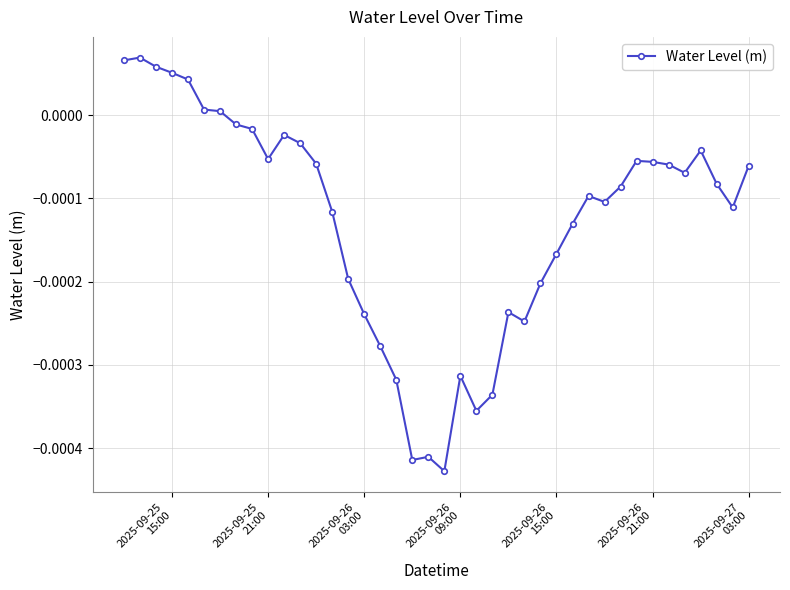

True or false: the data has more than 2 interior local peaks.

True